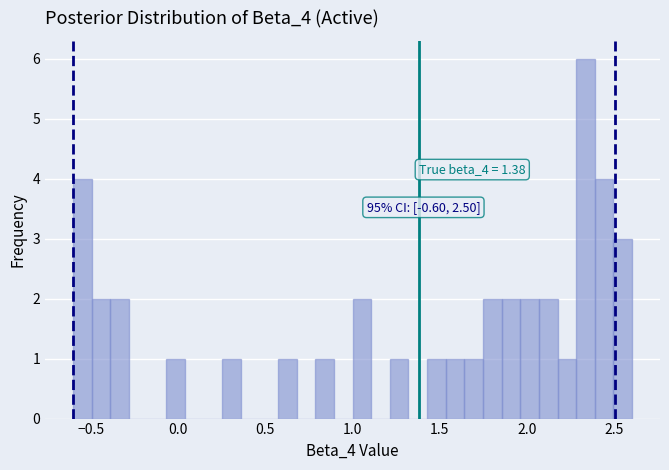

Around what value on the x-axis is the tallest bar? Give the approximate position of its centre, as read against the axis.

2.35